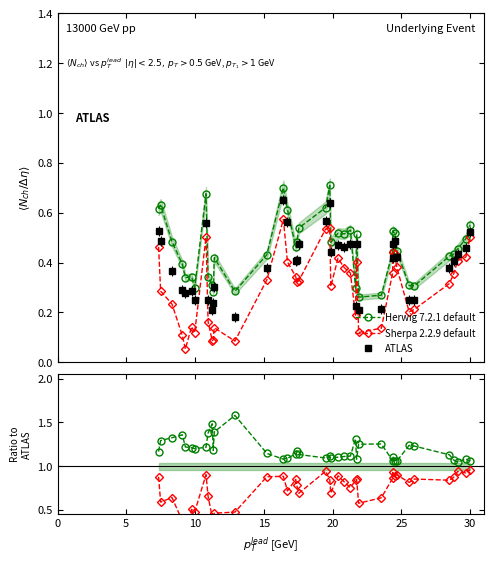

True or false: ATLAS and Herwig 7.2.1 default intersect in this chart.

False